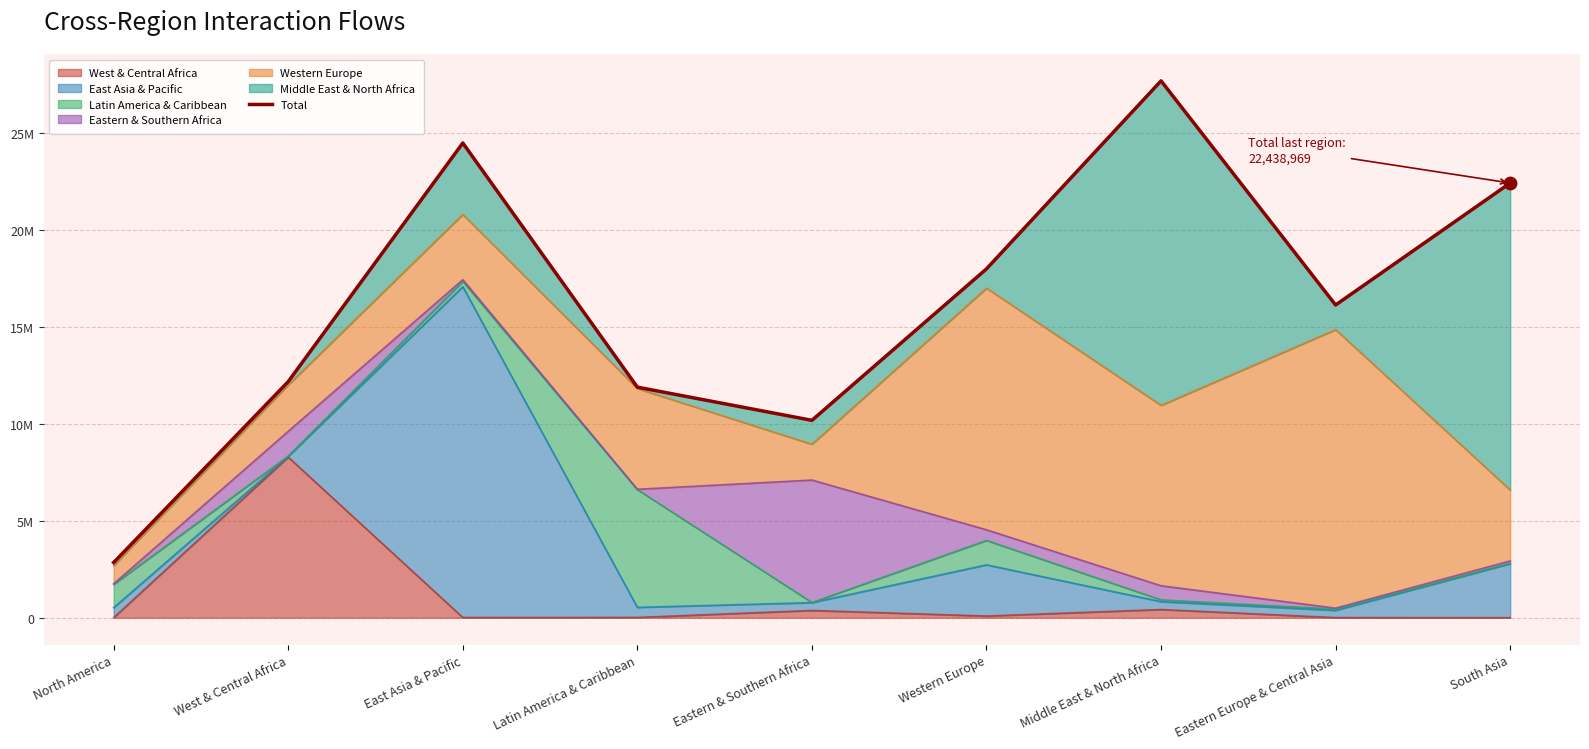

What is the change in value from North America to Middle East & North Africa?

+24860052